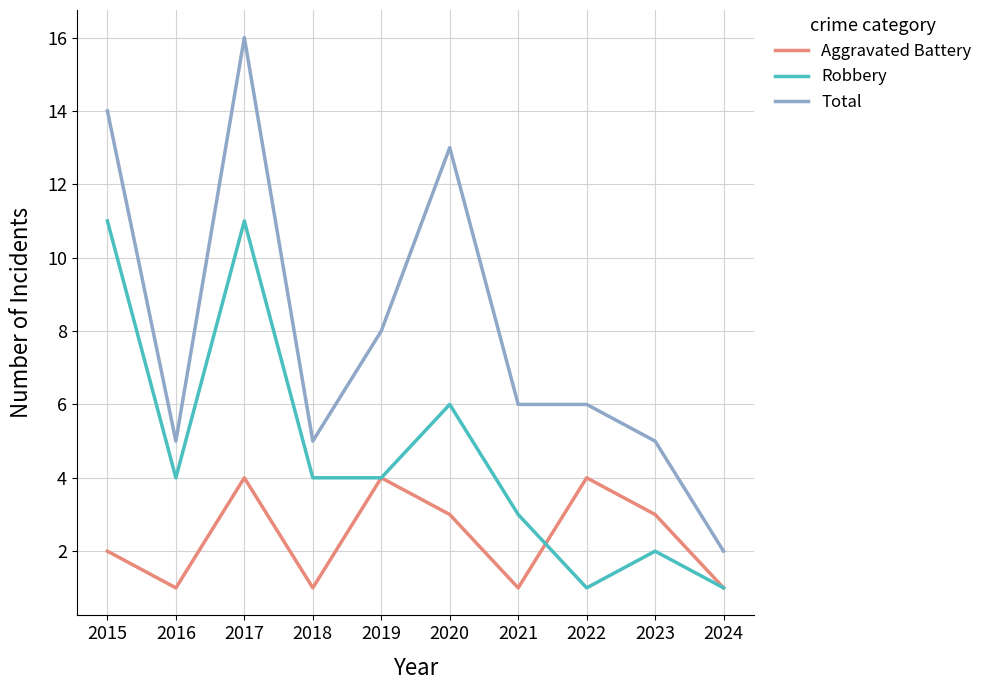

What is the average value of the Robbery series?

5